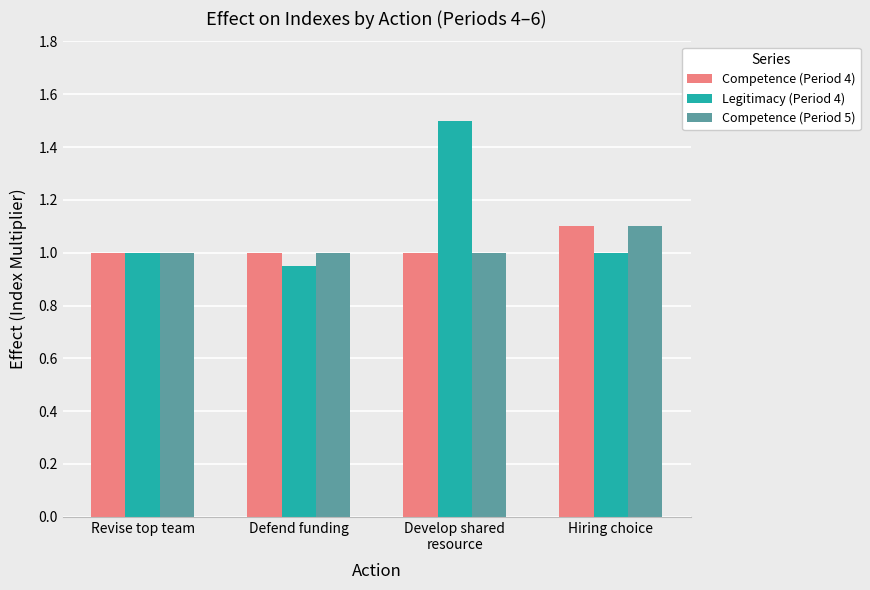

At which category is the sum across all series the highest?

Develop shared
resource